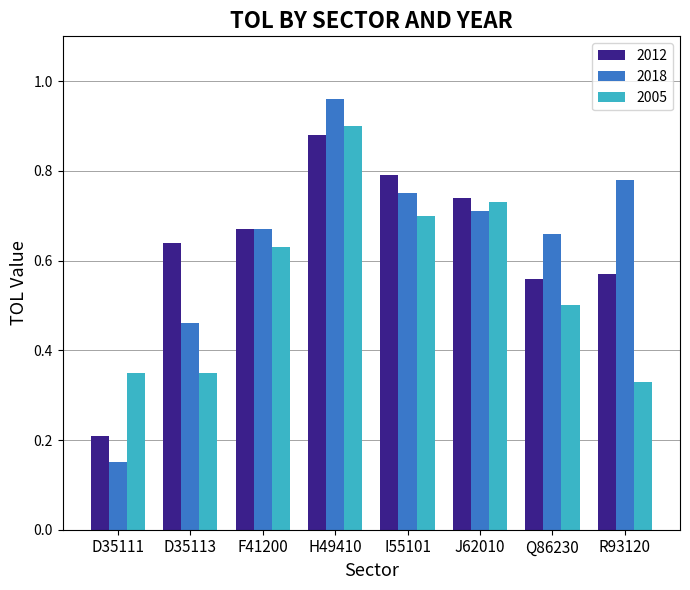

Is the value of 2005 at F41200 greater than the value of 2018 at F41200?

No